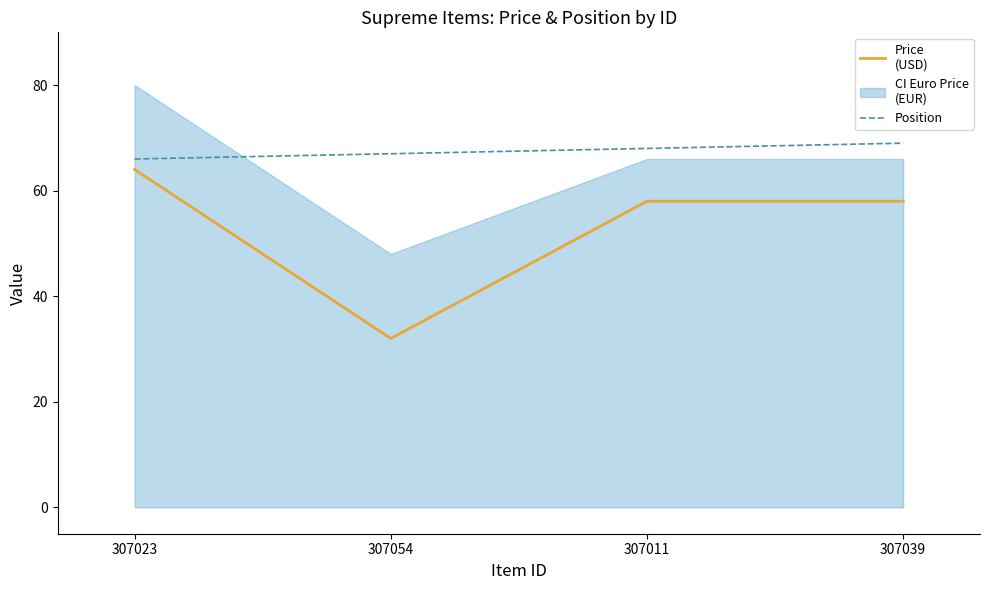

What is the spread (max minus min) of values at 307054?

35